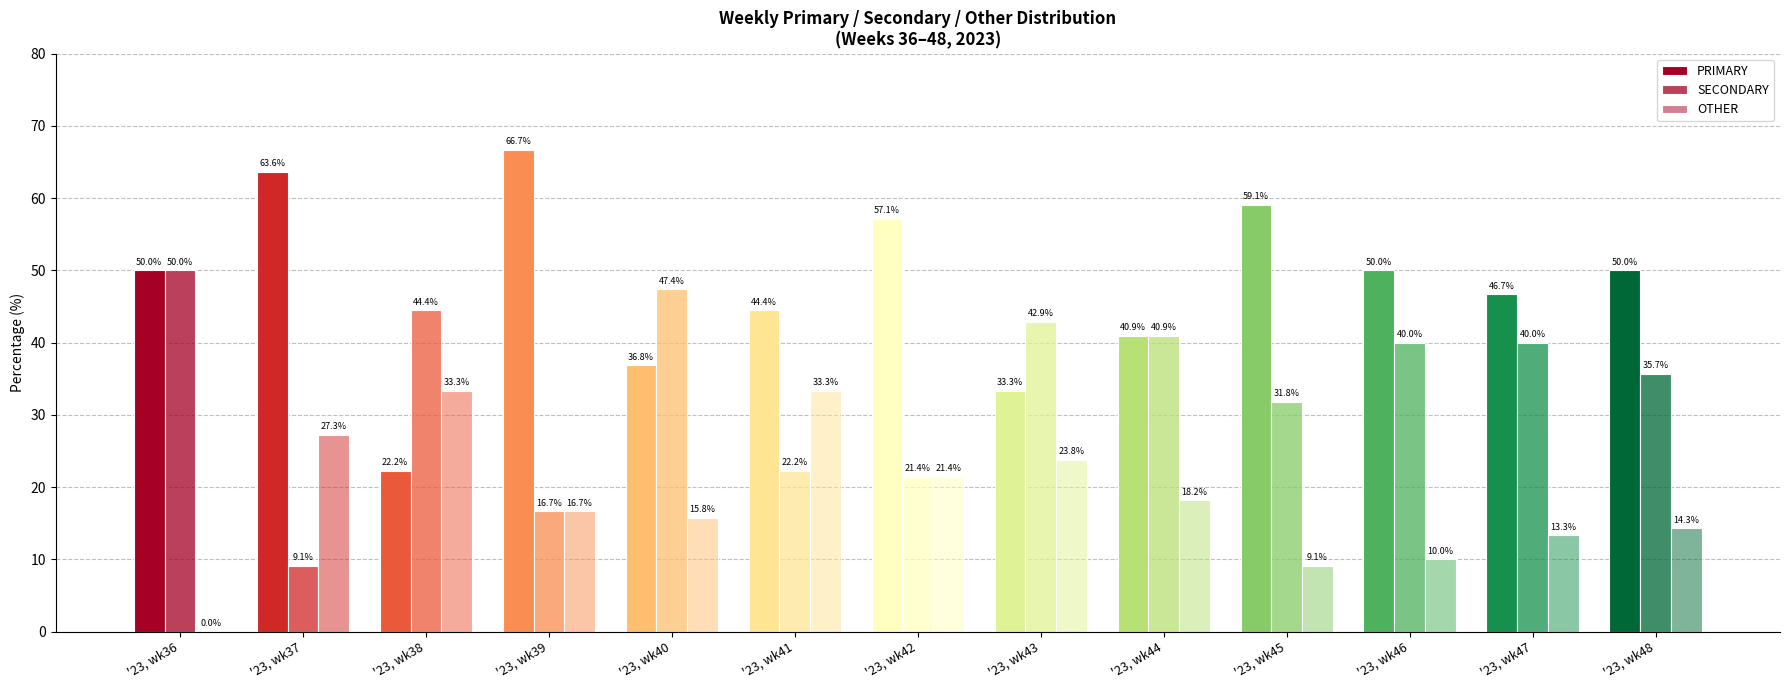

Reading left to right, list all the values displayed in this chart.

PRIMARY: 50.0	63.6	22.2	66.7	36.8	44.4	57.1	33.3	40.9	59.1	50.0	46.7	50.0
SECONDARY: 50.0	9.1	44.4	16.7	47.4	22.2	21.4	42.9	40.9	31.8	40.0	40.0	35.7
OTHER: 0.0	27.3	33.3	16.7	15.8	33.3	21.4	23.8	18.2	9.1	10.0	13.3	14.3